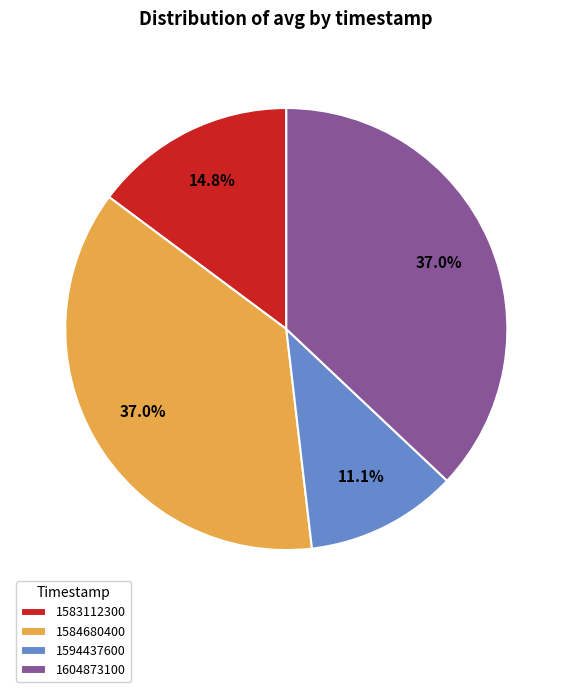

Between 1594437600 and 1604873100, which is larger?

1604873100